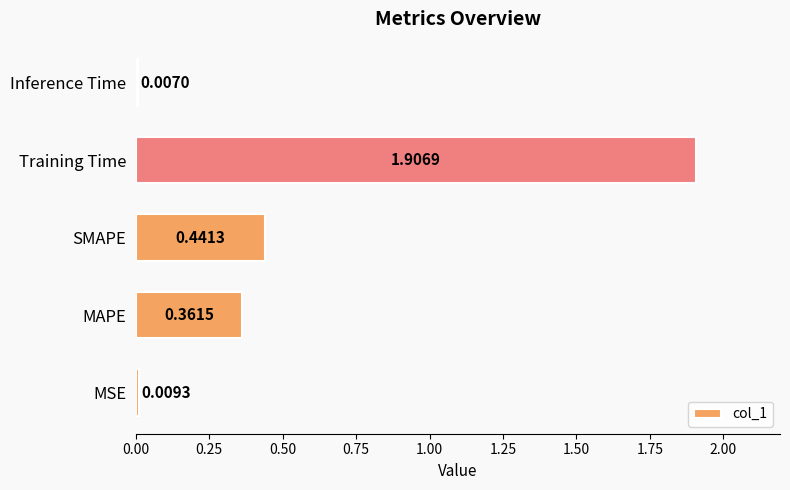

Are the bars horizontal?

Yes